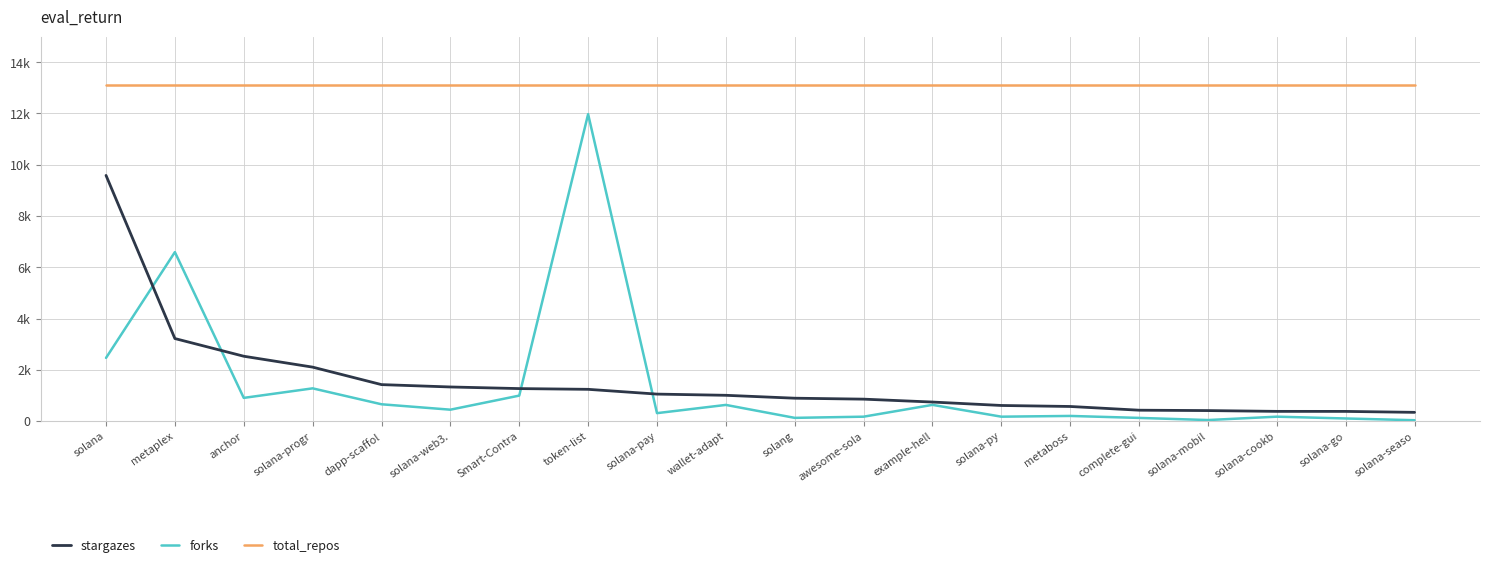

Which series has the largest range (max minus min)?

forks